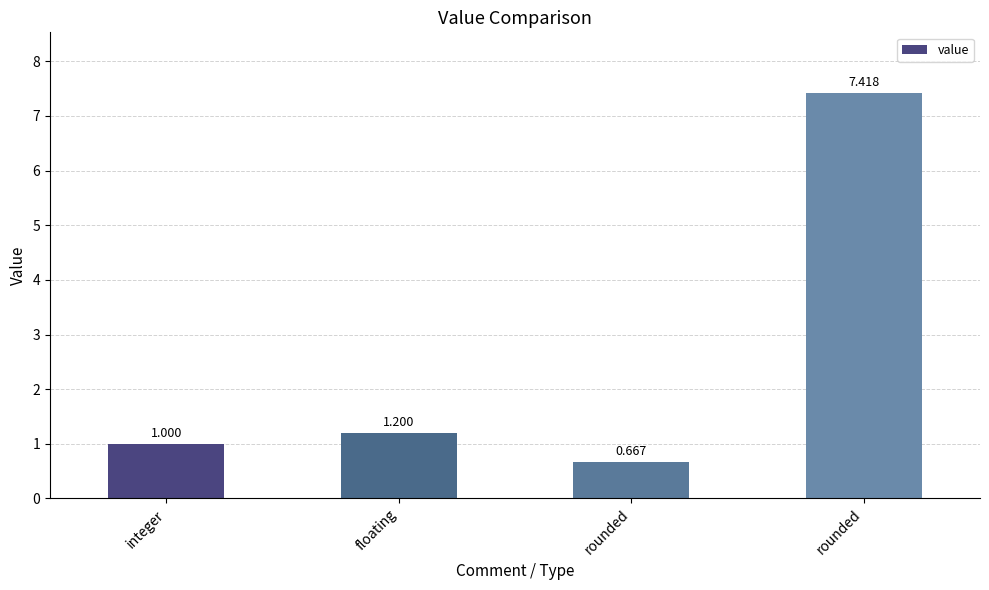

List the labels in order of value, largest first.

rounded, floating, integer, rounded